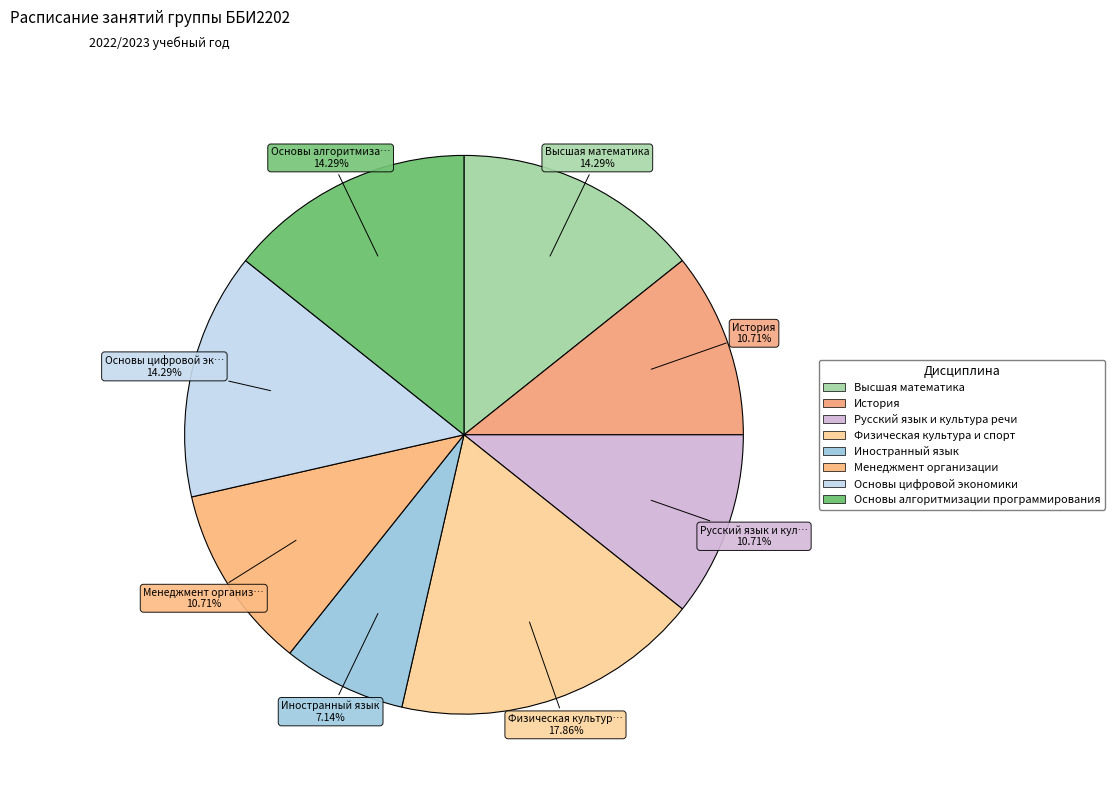

To the nearest percent, what is the difference between the История and Иностранный язык slice percentages?

4%